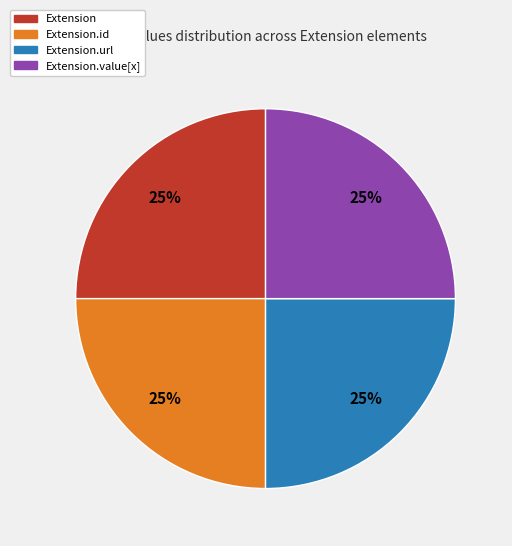

Does Extension represent more than half of the total?

No